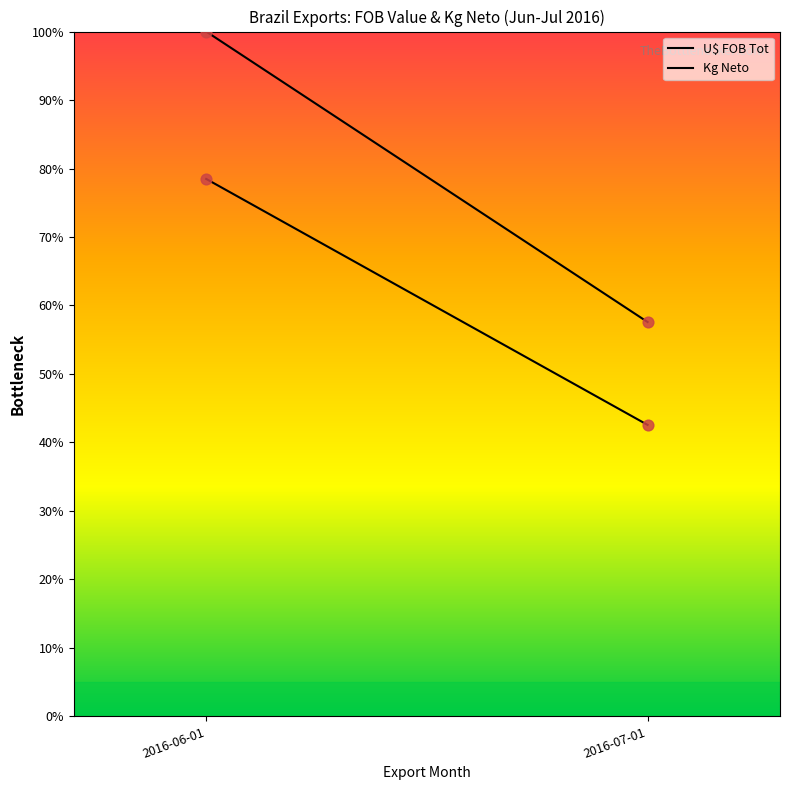

Which series reaches the maximum Y coordinate?

Kg Neto